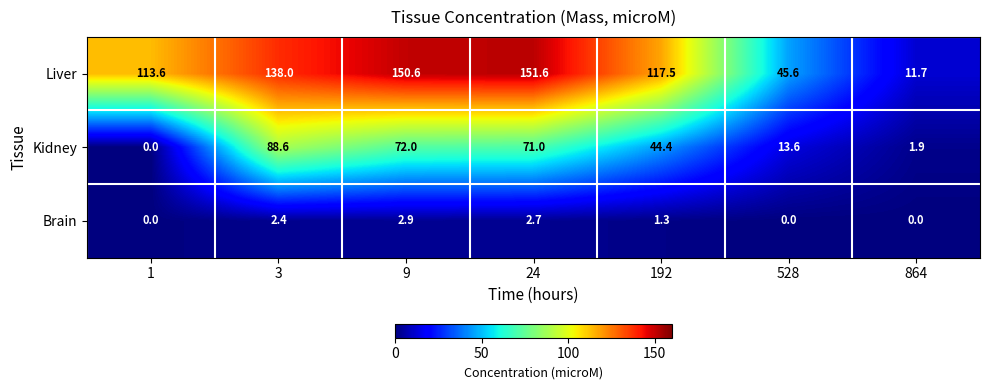

Which series has the largest range (max minus min)?

Liver